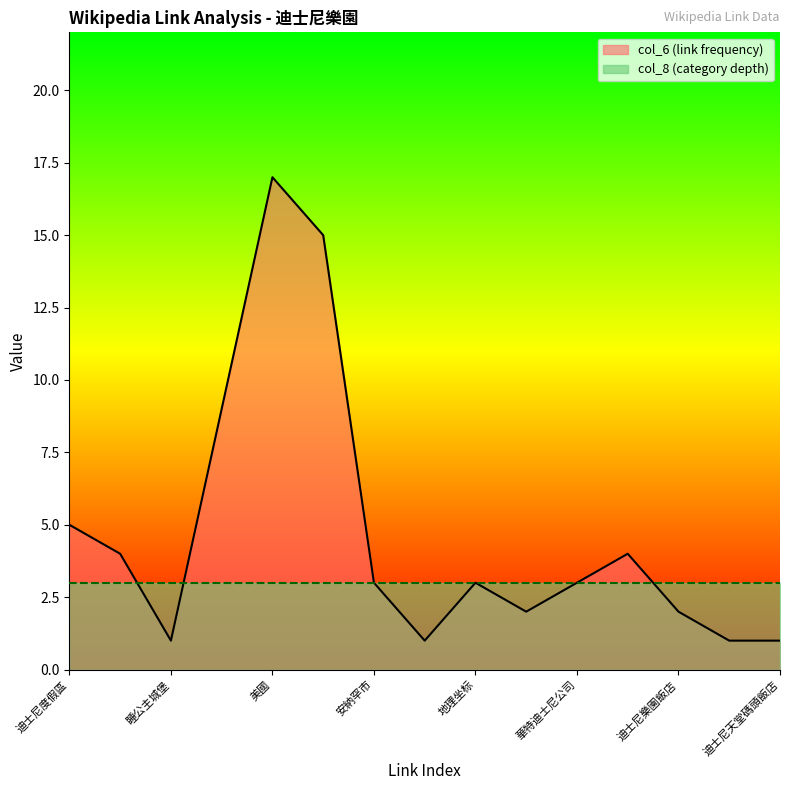

Which label corresponds to the largest value in the chart?

美國